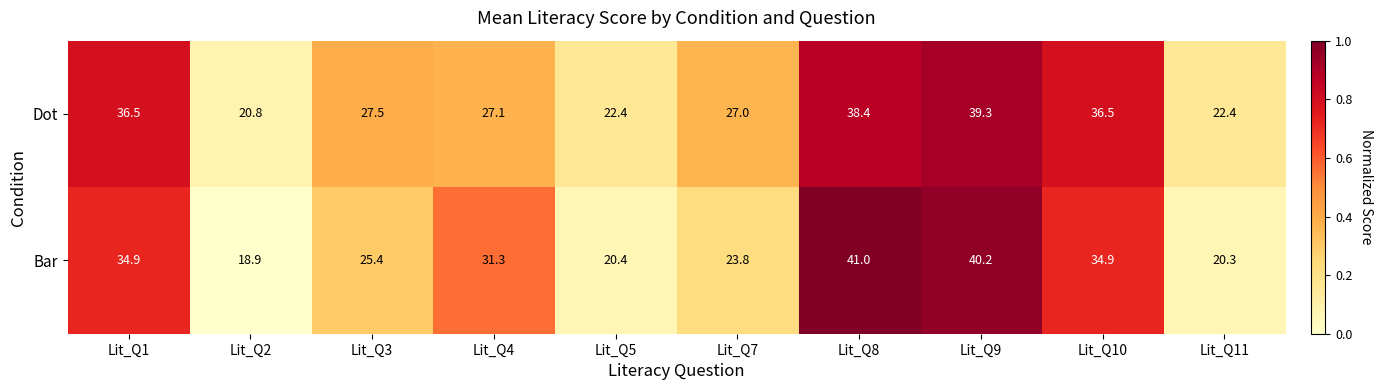

What is the sum of the Bar values at Lit_Q5 and Lit_Q3?

45.8